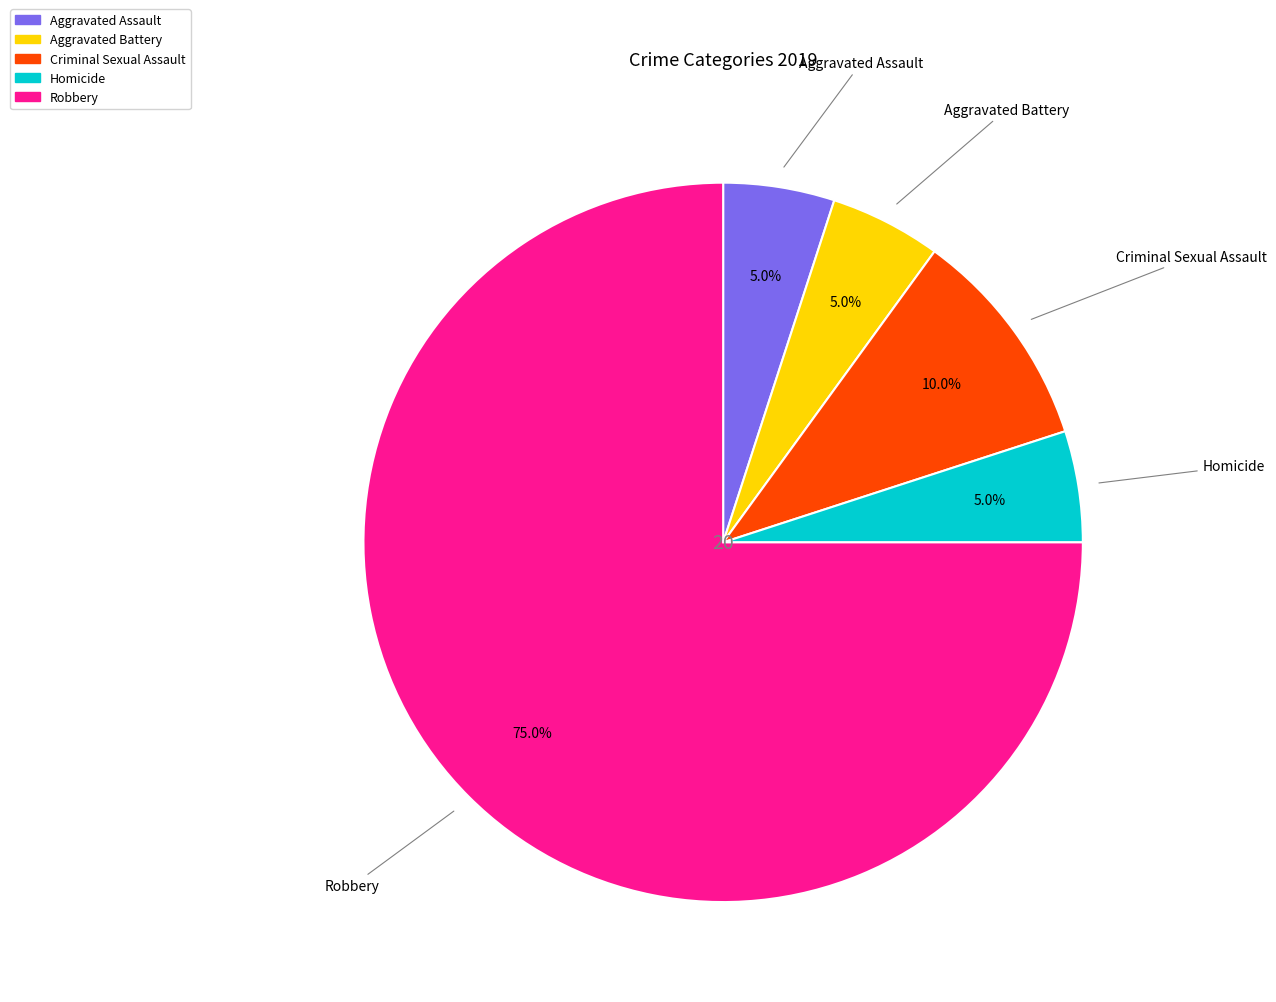

Is there a majority slice in this chart?

Yes